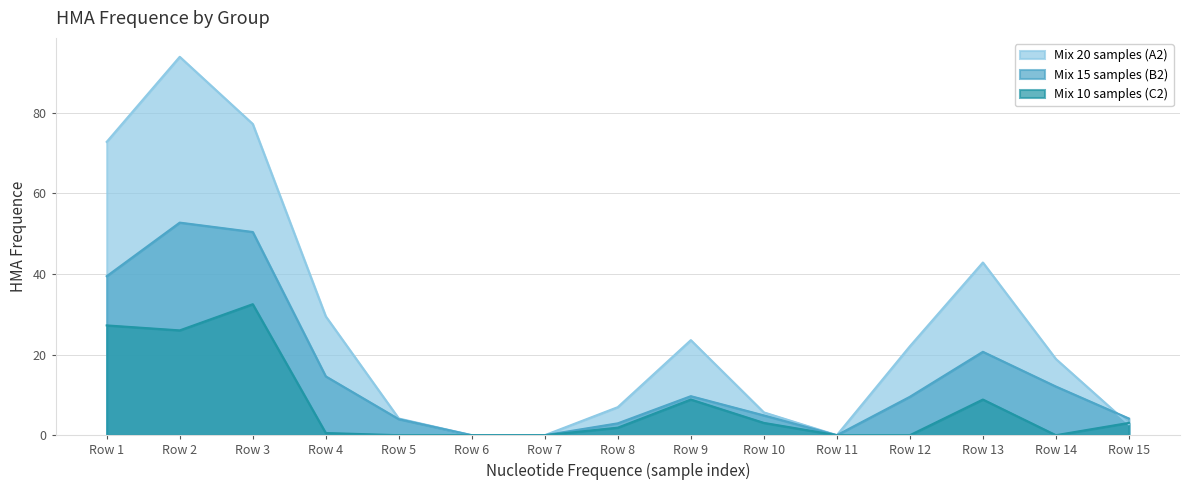

What is the difference between the highest and lowest values at Row 3?

44.7